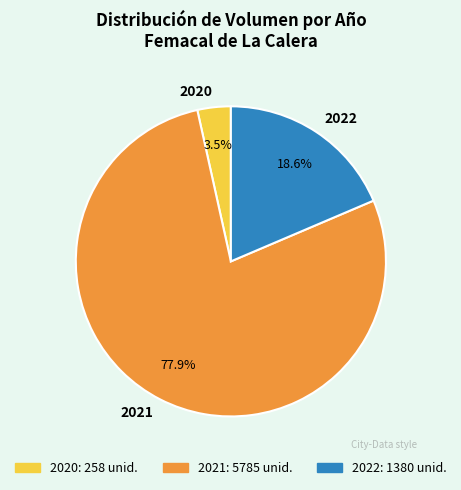

To the nearest percent, what is the average slice percentage?

33%